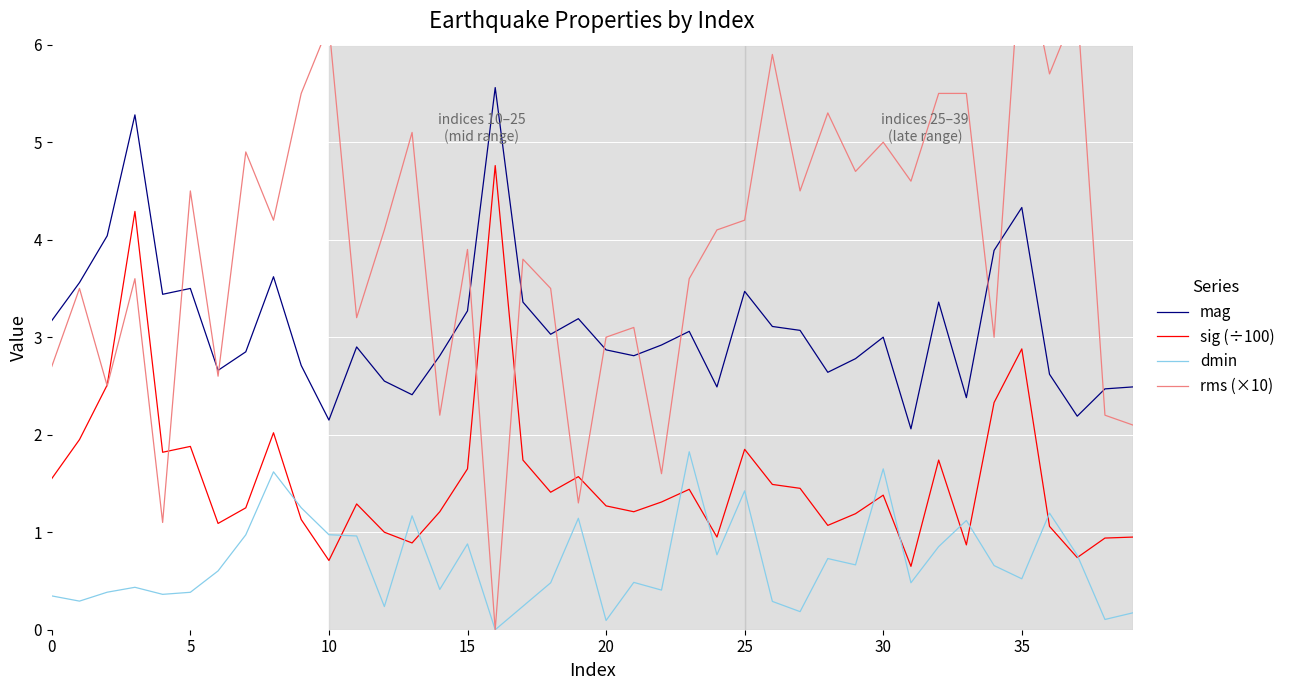

What are all the series names shown in the legend?

mag, sig (÷100), dmin, rms (×10)